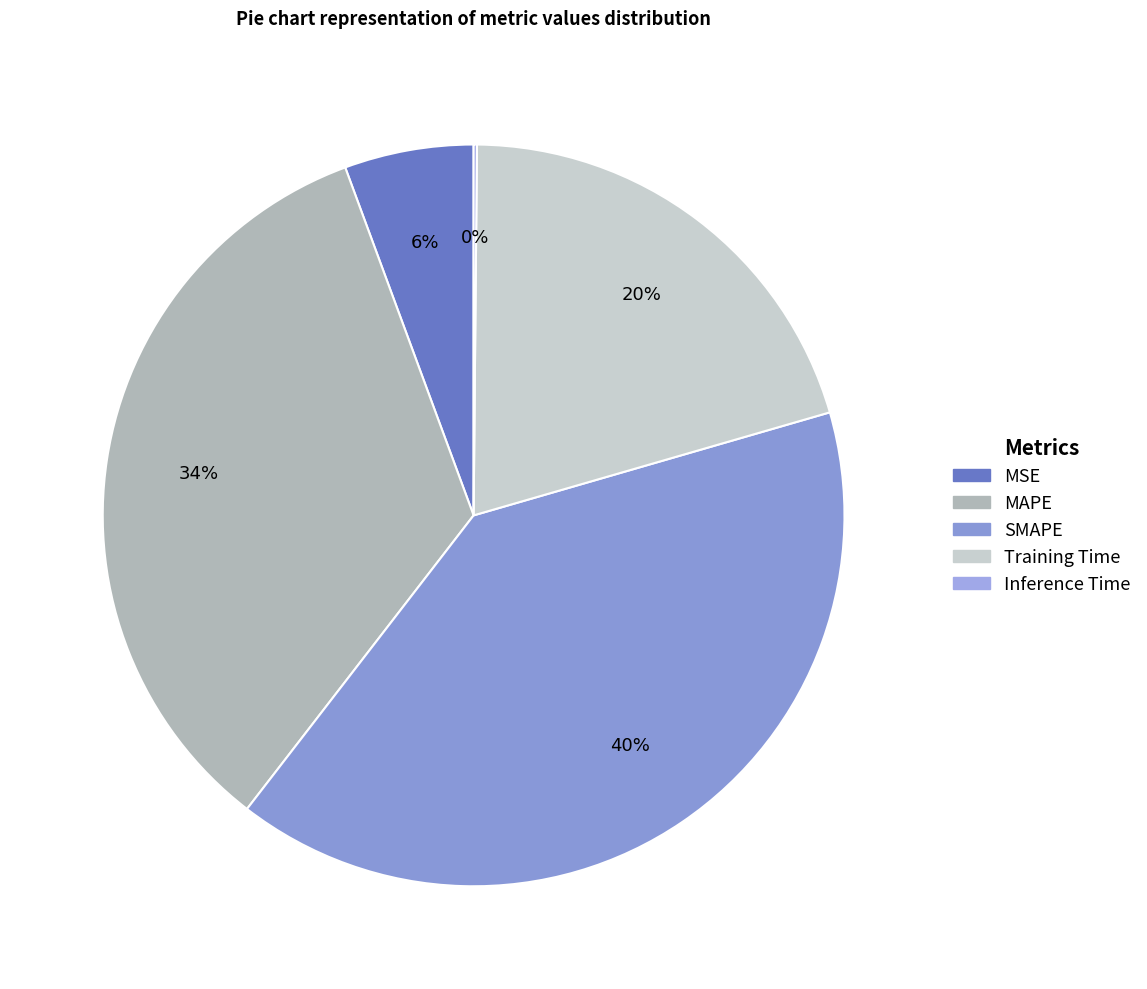

To the nearest percent, what is the difference between the largest and smallest slice percentages?

40%